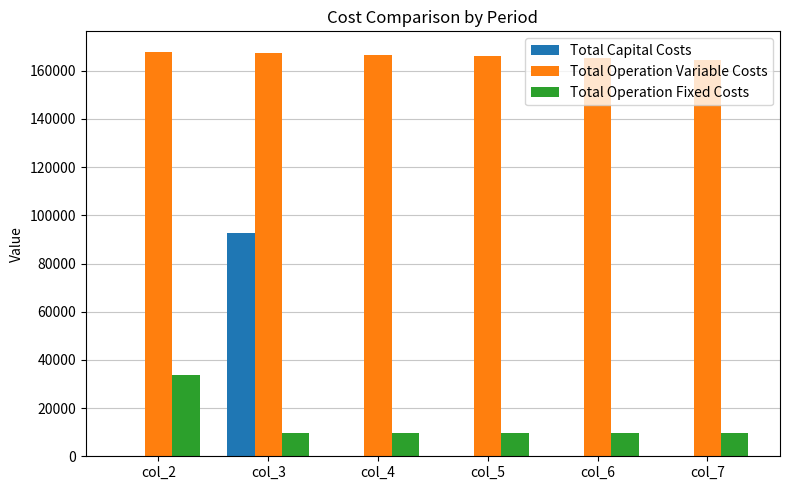

The Total Operation Variable Costs series shows 167280.1 at col_3. True or false?

True